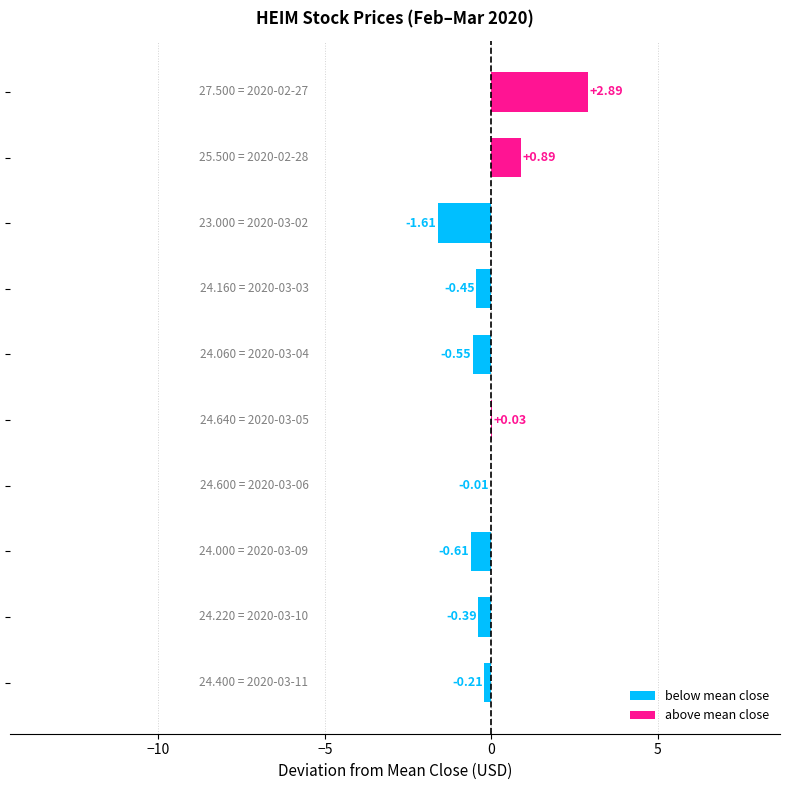

Are the bars horizontal?

Yes